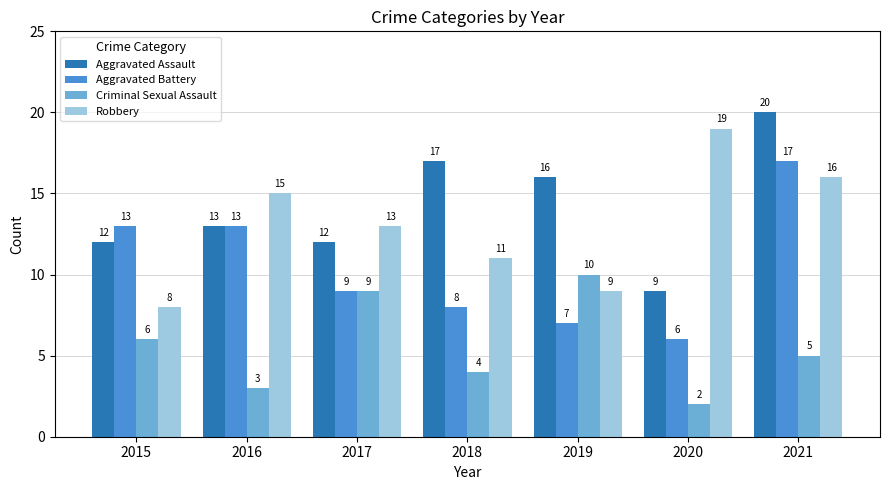

What is the sum of the Criminal Sexual Assault values at 2015 and 2017?

15